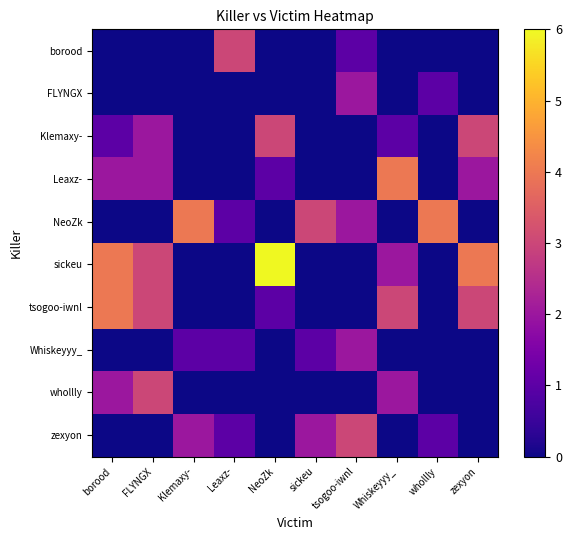

List the series in order of their peak value, lowest first.

FLYNGX, Whiskeyyy_, borood, Klemaxy-, whollly, zexyon, Leaxz-, NeoZk, tsogoo-iwnl, sickeu